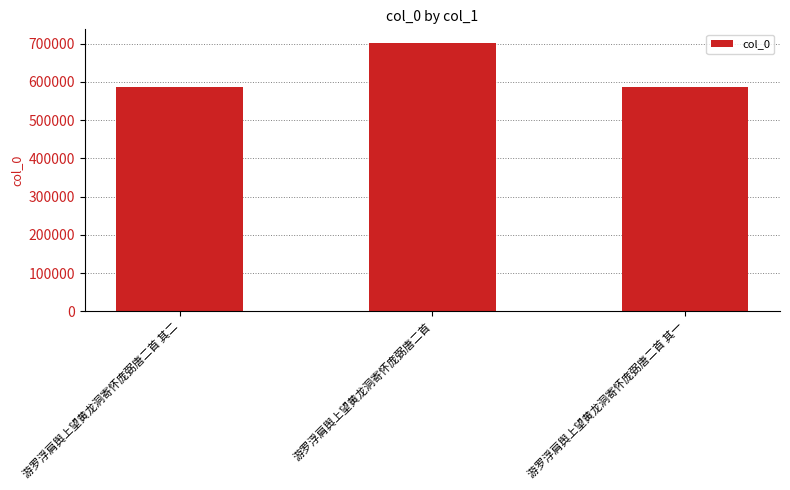

True or false: the data shows 331338 at 游罗浮肩舆上望黄龙洞寄怀庞弼唐二首 其一.

False